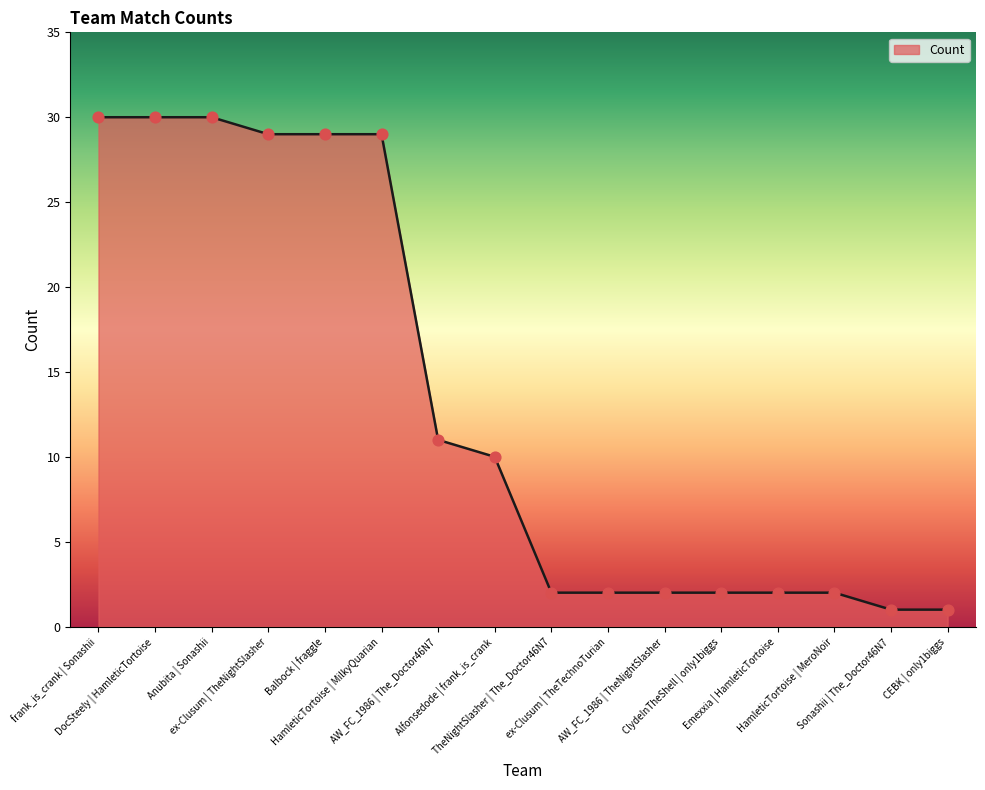

Which has a higher value, ex-Clusum | TheNightSlasher or frank_is_crank | Sonashii?

frank_is_crank | Sonashii